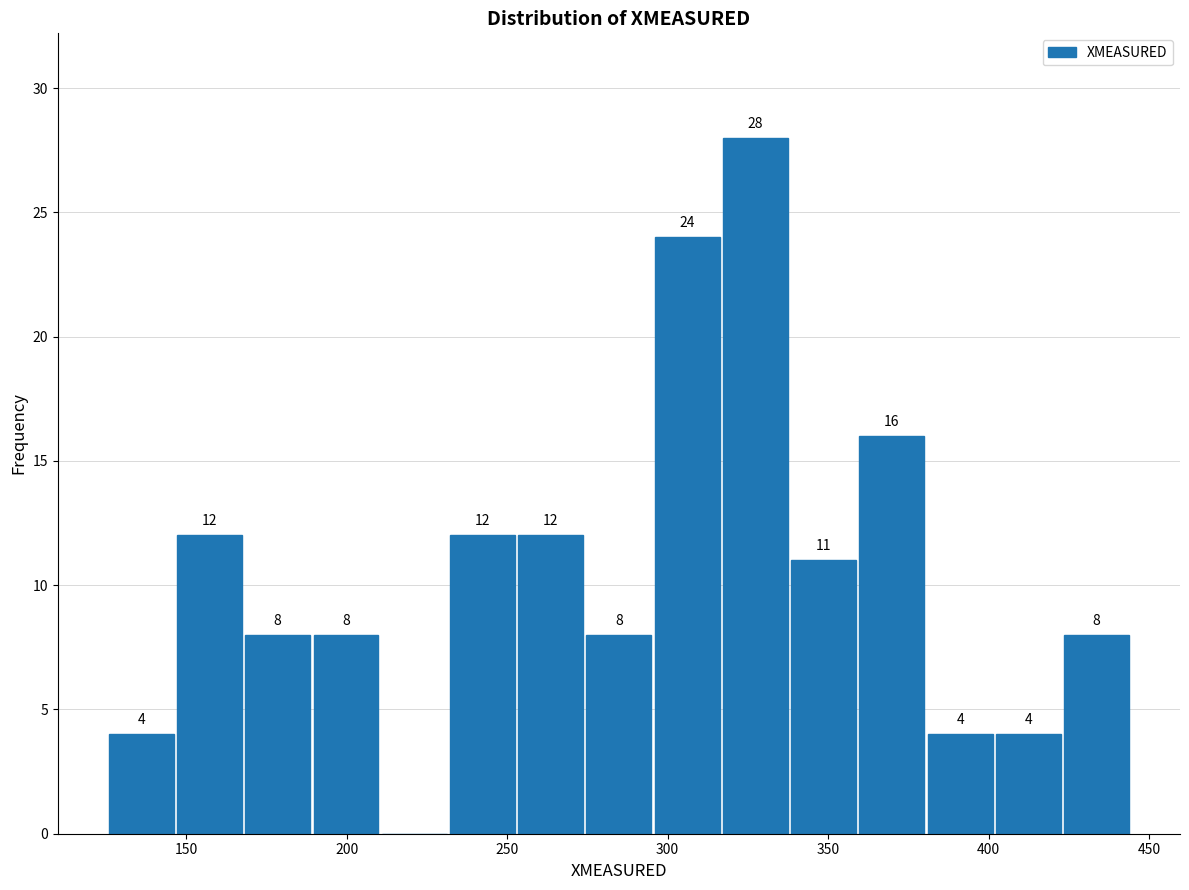

Over which range of the x-axis is the bar tallest?

315 to 340